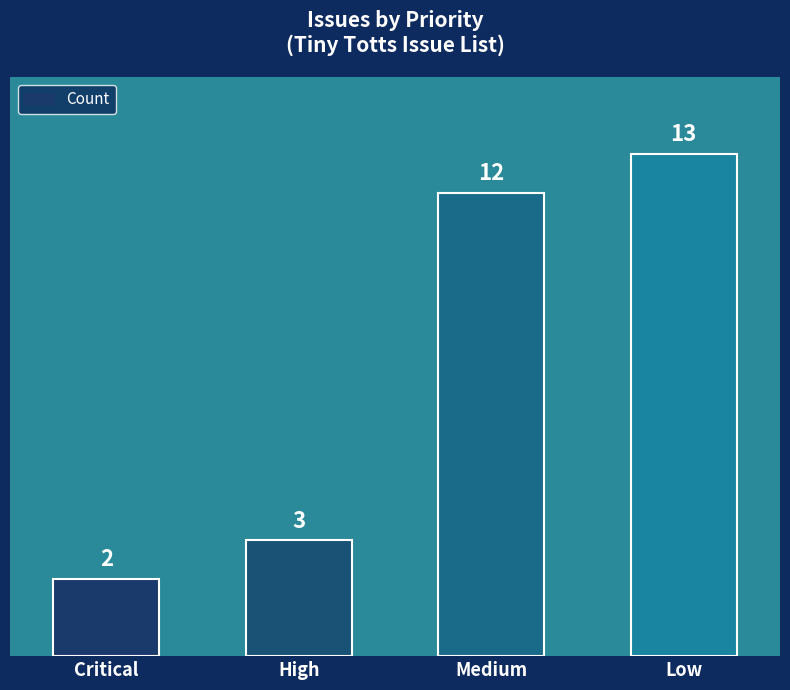

Is it true that the value at Low is 6?

False